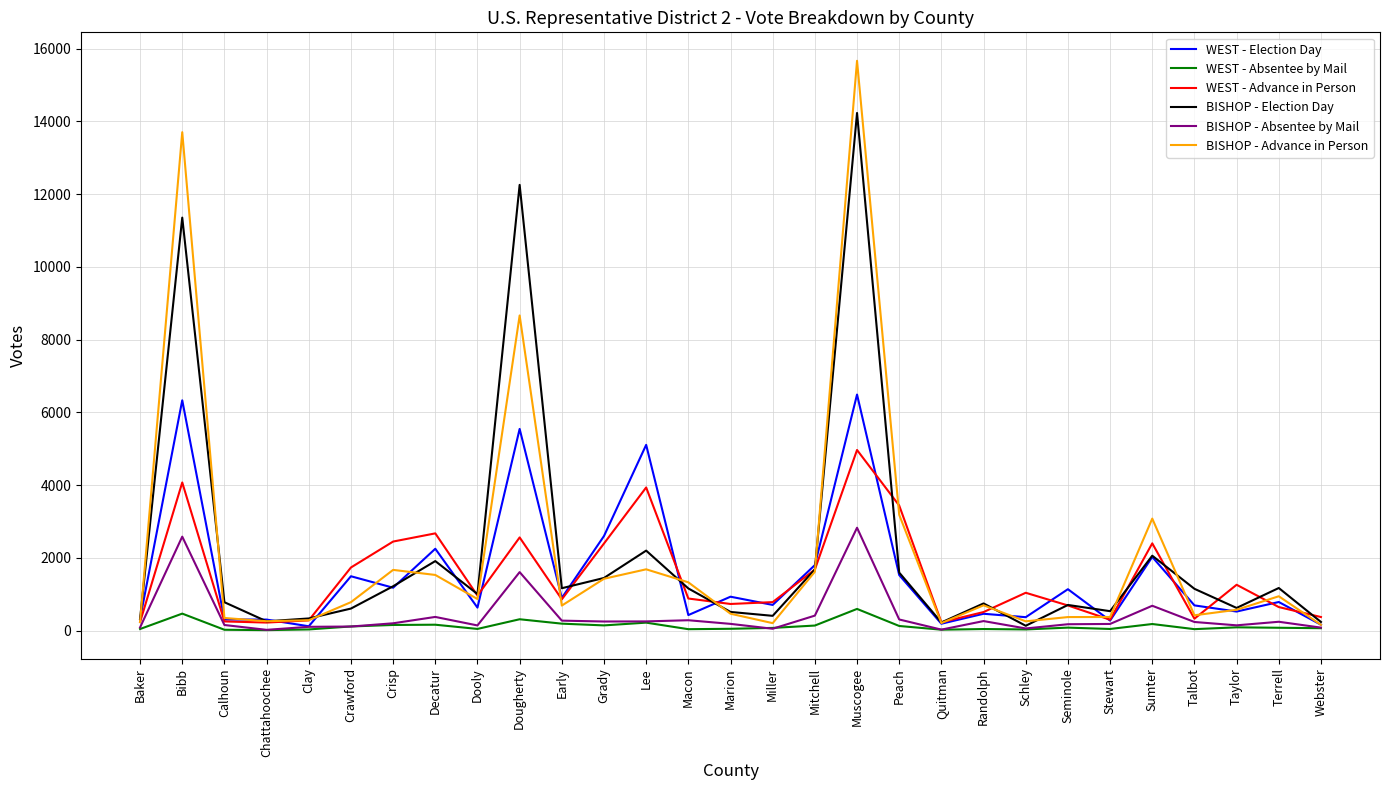

Between Baker and Mitchell, which series saw the biggest shift?

WEST - Election Day